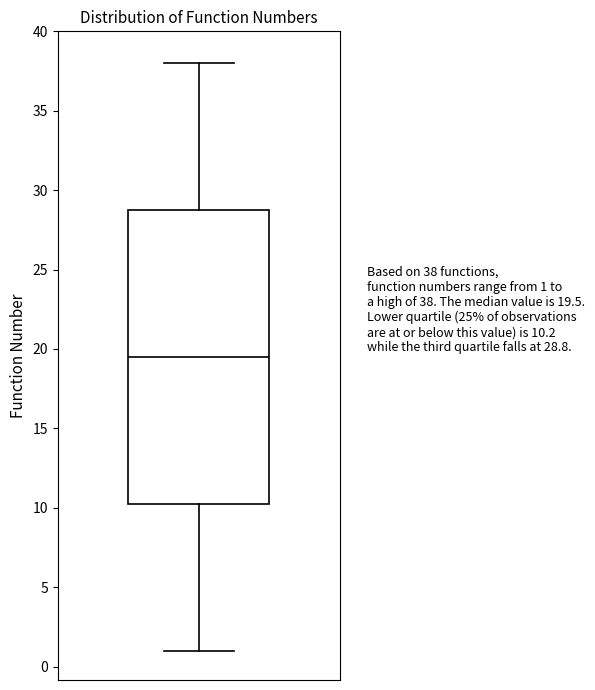

Read this box plot against the y-axis: the position of the median line, the range covered by the box, and the ends of both whiskers. The values are not printed on the chart, so give them approximately, as read against the axis.

median 19.5, box 10.5 to 29.0, whiskers 1.0 to 38.0